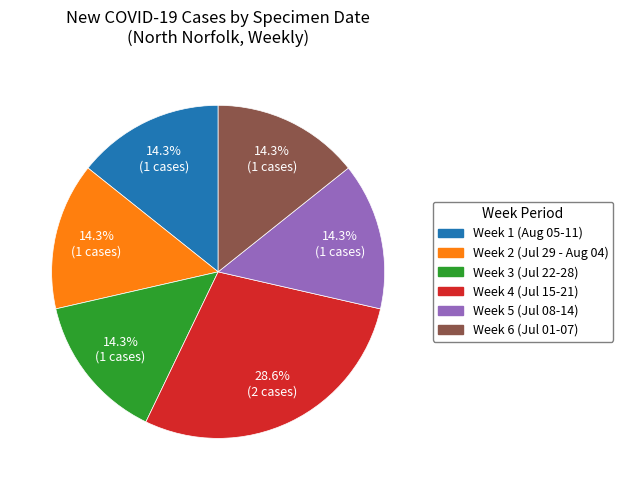

How many slices are in this pie chart?

6